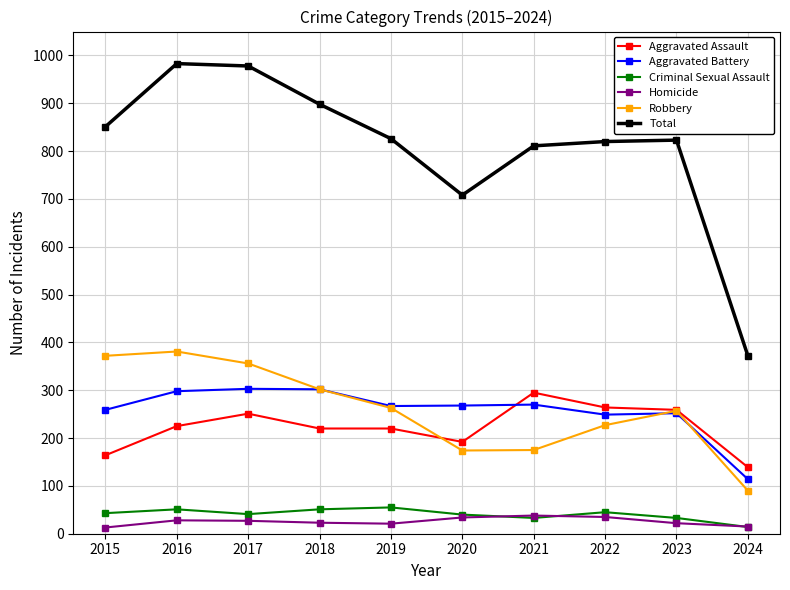

Is the value of Criminal Sexual Assault at 2023 greater than the value of Total at 2017?

No